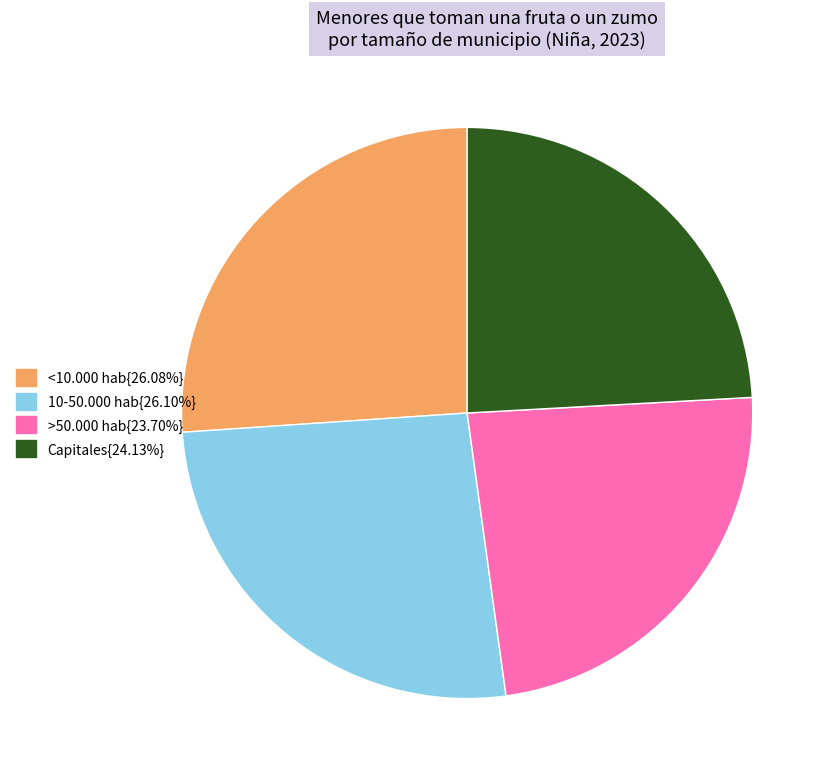

Is there any slice that represents more than half of the pie?

No